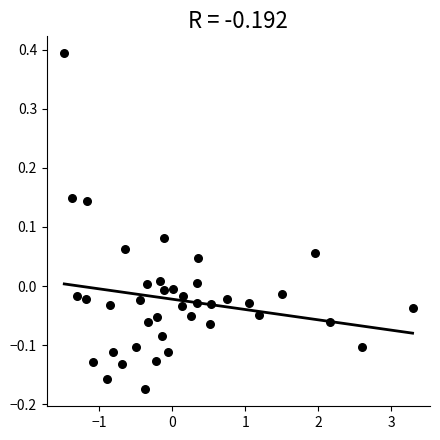

What is the range of X values (max minus min)?

4.8